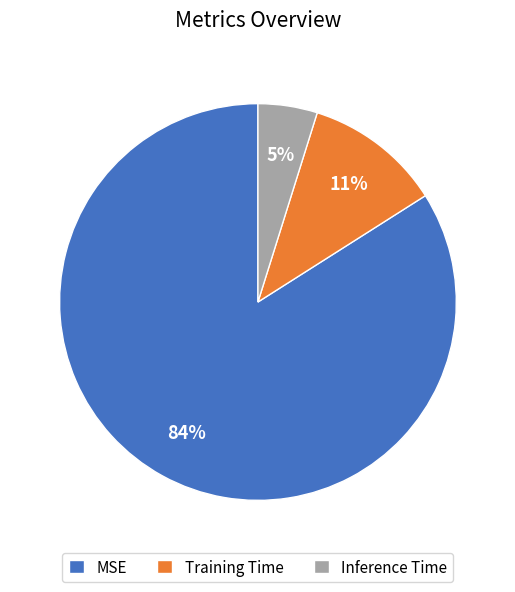

To the nearest percent, what is the difference between the MSE and Inference Time slice percentages?

79%